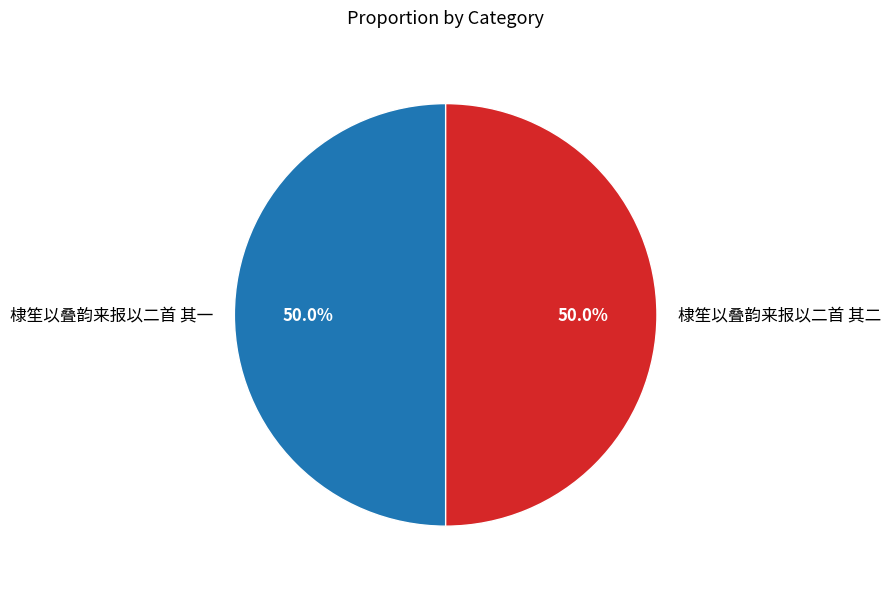

How much of the chart is everything except 棣笙以叠韵来报以二首 其二?

50.0%